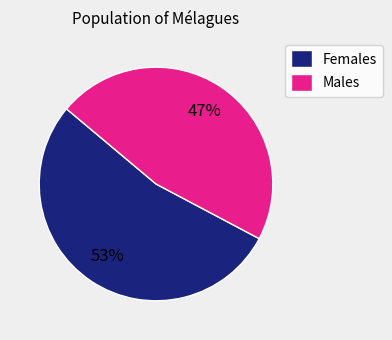

How many slices are in this pie chart?

2